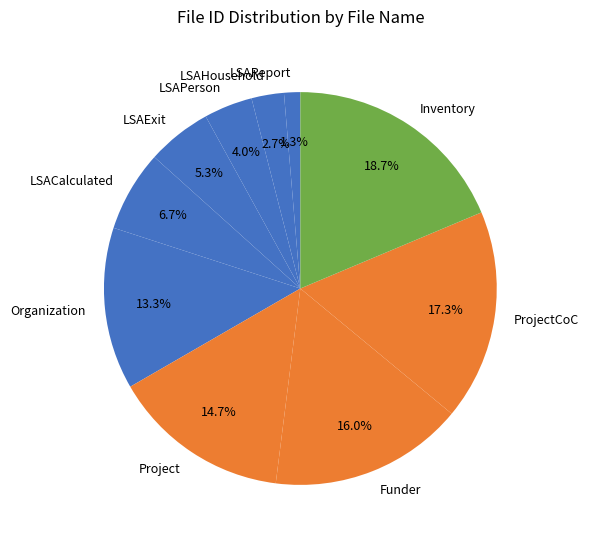

To the nearest percent, what is the difference between the LSAReport and LSAPerson slice percentages?

3%